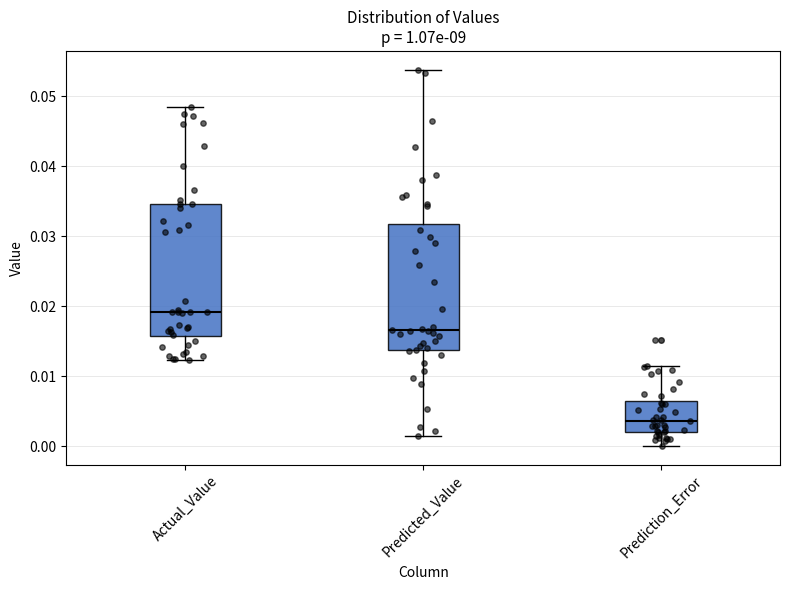

Where does the median line of the box for Predicted_Value sit on the y-axis? The values are not printed on the chart, so give them approximately, as read against the axis.

0.017